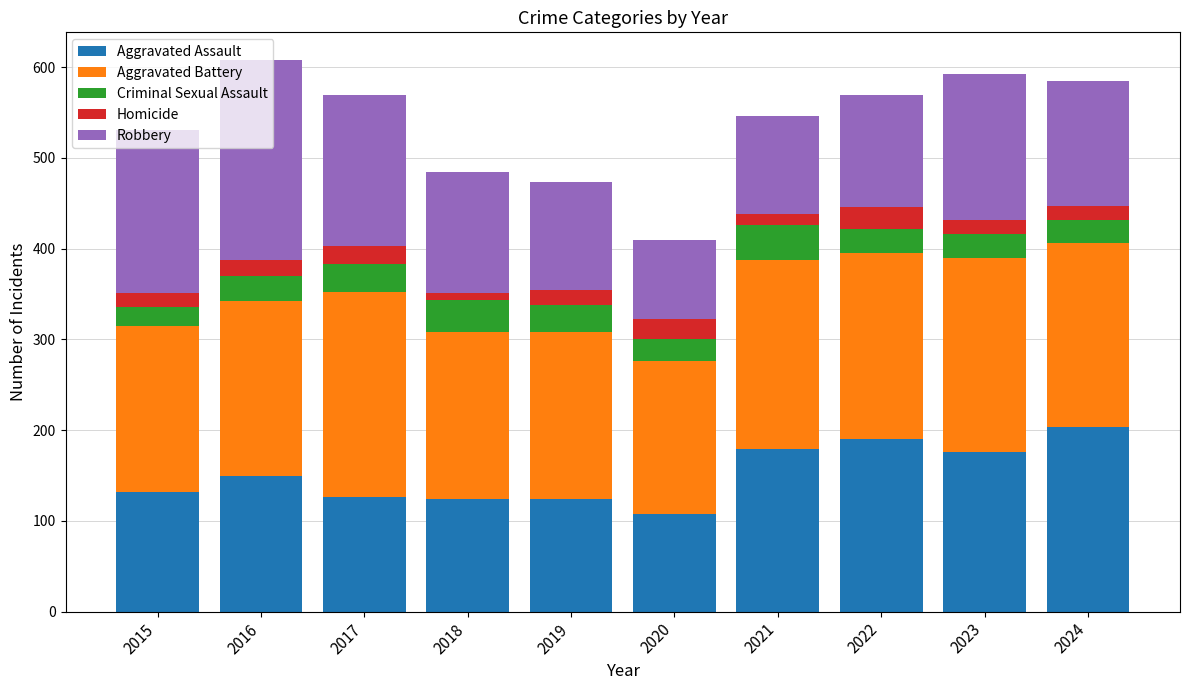

What is the total value across all series at 2015?

531